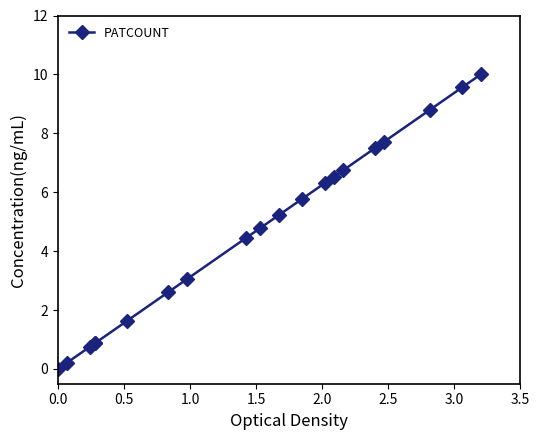

What is the difference between the maximum and minimum values?

10.0